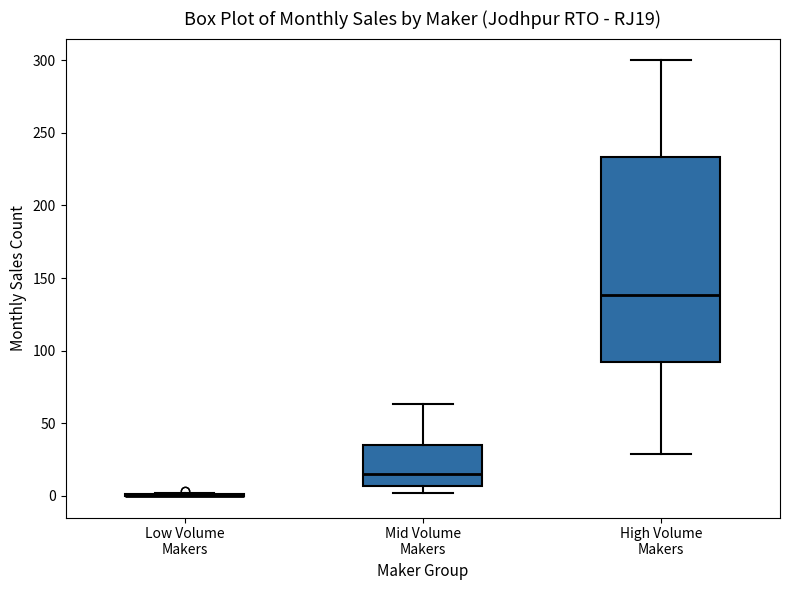

Reading left to right, transcribe this box plot: for each box, give where its median line is, the range the box spans, and where its two whiskers end, as read against the y-axis. The values are not printed on the chart, so give them approximately, as read against the axis.

Low Volume Makers: box collapsed to a line at 0, whiskers 0 to 0
Mid Volume Makers: median 15, box 5 to 35, whiskers 0 to 65
High Volume Makers: median 140, box 90 to 235, whiskers 30 to 300